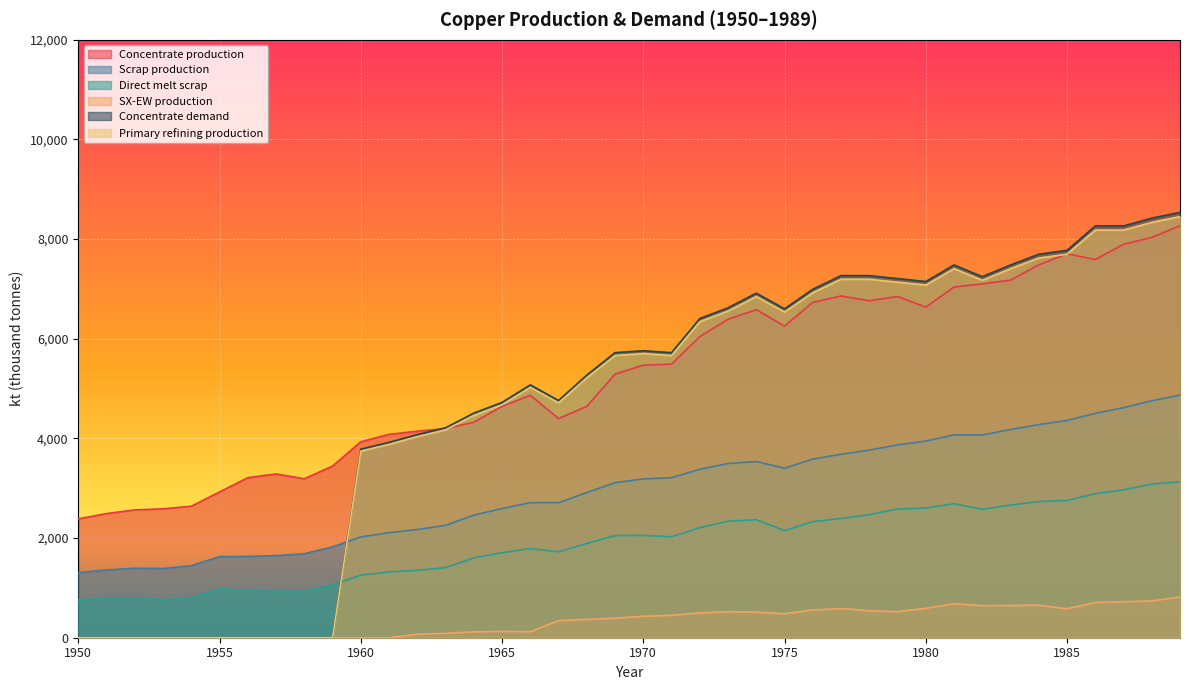

The value of SX-EW production at 1969 is 139.2. True or false?

False